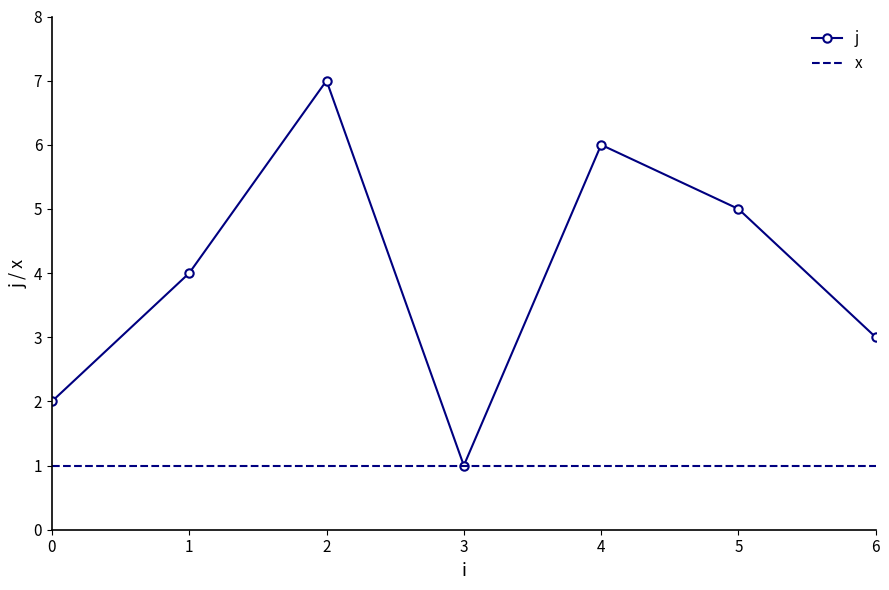

What is the sum of the j values at 4 and 5?

11